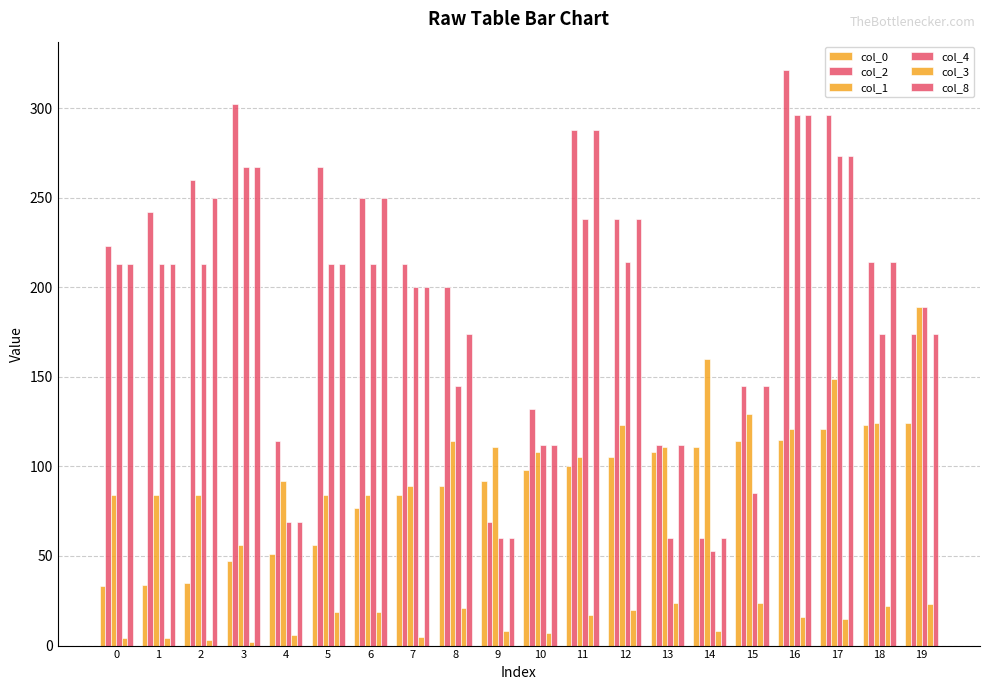

How many groups of bars are there?

20